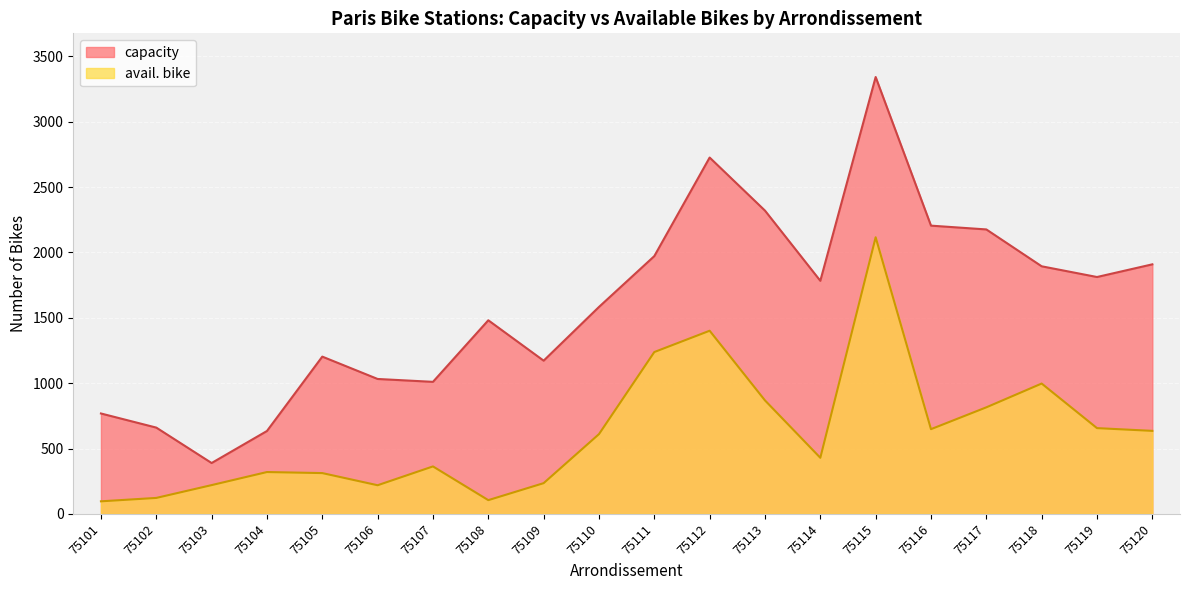

At which category is the sum across all series the highest?

75115